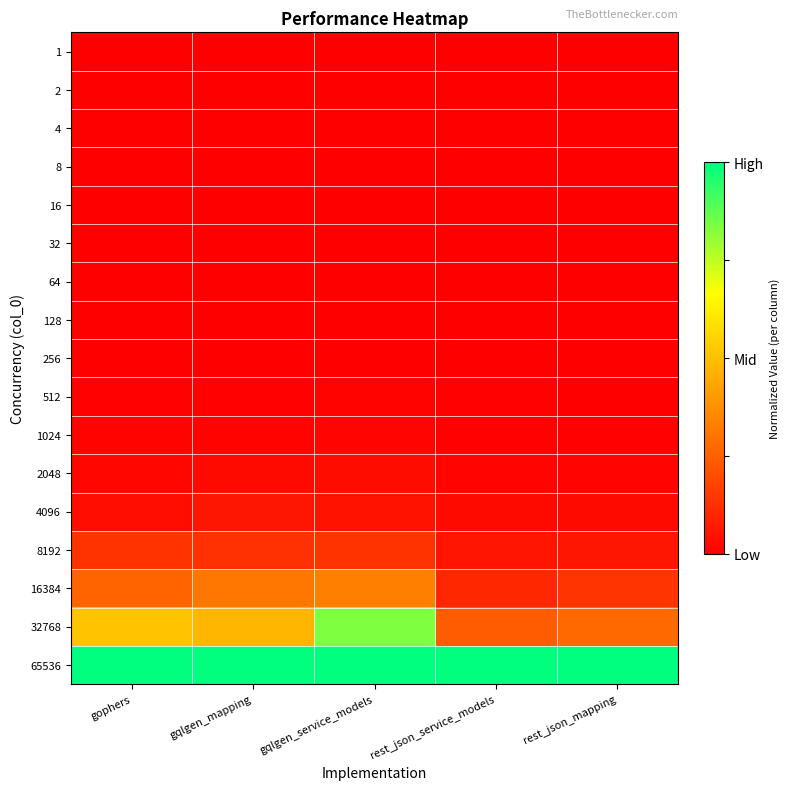

Reading left to right, transcribe all the data shown in this chart.

1: gophers=0.0	gqlgen_mapping=0.0	gqlgen_service_models=0.0	rest_json_service_models=0.0	rest_json_mapping=0.0
2: gophers=0.0	gqlgen_mapping=0.0	gqlgen_service_models=0.0	rest_json_service_models=0.0	rest_json_mapping=0.0
4: gophers=0.0	gqlgen_mapping=0.0	gqlgen_service_models=0.0	rest_json_service_models=0.0	rest_json_mapping=0.0
8: gophers=0.0	gqlgen_mapping=0.0	gqlgen_service_models=0.0	rest_json_service_models=0.0	rest_json_mapping=0.0
16: gophers=0.0	gqlgen_mapping=0.0	gqlgen_service_models=0.0	rest_json_service_models=0.0	rest_json_mapping=0.0
32: gophers=0.0	gqlgen_mapping=0.0	gqlgen_service_models=0.0	rest_json_service_models=0.0	rest_json_mapping=0.0
64: gophers=0.0	gqlgen_mapping=0.0	gqlgen_service_models=0.0	rest_json_service_models=0.0	rest_json_mapping=0.0
128: gophers=0.0	gqlgen_mapping=0.0	gqlgen_service_models=0.0	rest_json_service_models=0.0	rest_json_mapping=0.0
256: gophers=0.0	gqlgen_mapping=0.0	gqlgen_service_models=0.0	rest_json_service_models=0.0	rest_json_mapping=0.0
512: gophers=0.0	gqlgen_mapping=0.0	gqlgen_service_models=0.0	rest_json_service_models=0.0	rest_json_mapping=0.0
1024: gophers=0.0	gqlgen_mapping=0.0	gqlgen_service_models=0.0	rest_json_service_models=0.0	rest_json_mapping=0.0
2048: gophers=0.0	gqlgen_mapping=0.0	gqlgen_service_models=0.0	rest_json_service_models=0.0	rest_json_mapping=0.0
4096: gophers=0.0	gqlgen_mapping=0.1	gqlgen_service_models=0.1	rest_json_service_models=0.0	rest_json_mapping=0.0
8192: gophers=0.1	gqlgen_mapping=0.1	gqlgen_service_models=0.1	rest_json_service_models=0.1	rest_json_mapping=0.1
16384: gophers=0.3	gqlgen_mapping=0.3	gqlgen_service_models=0.3	rest_json_service_models=0.1	rest_json_mapping=0.1
32768: gophers=0.5	gqlgen_mapping=0.5	gqlgen_service_models=0.8	rest_json_service_models=0.2	rest_json_mapping=0.3
65536: gophers=1.0	gqlgen_mapping=1.0	gqlgen_service_models=1.0	rest_json_service_models=1.0	rest_json_mapping=1.0